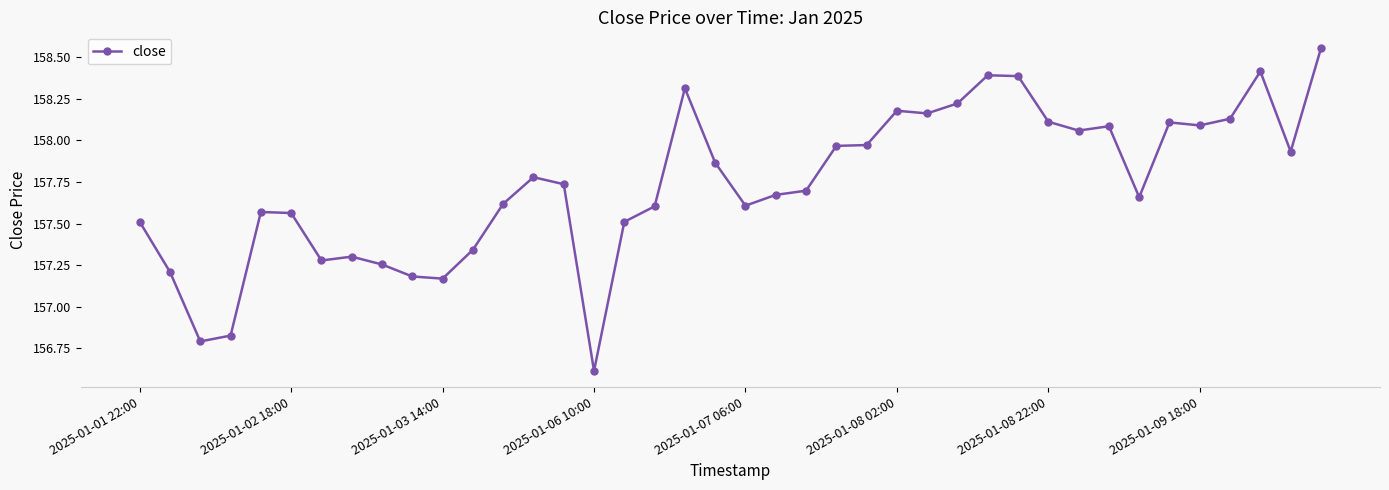

What is the minimum value shown in the chart?

156.6